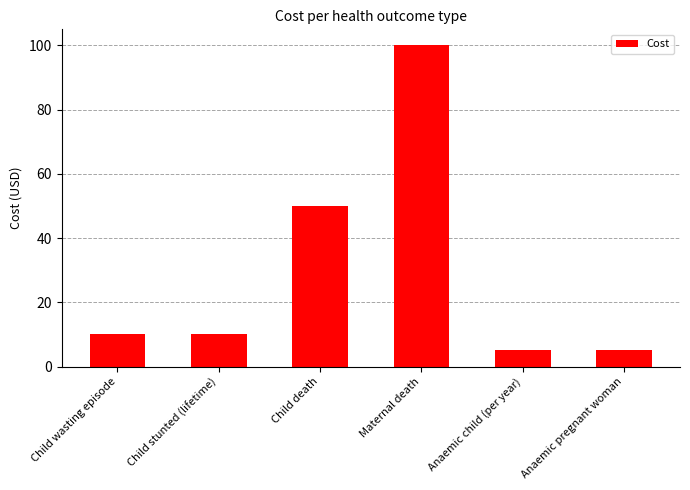

What is the change in value from Child stunted (lifetime) to Child death?

+40